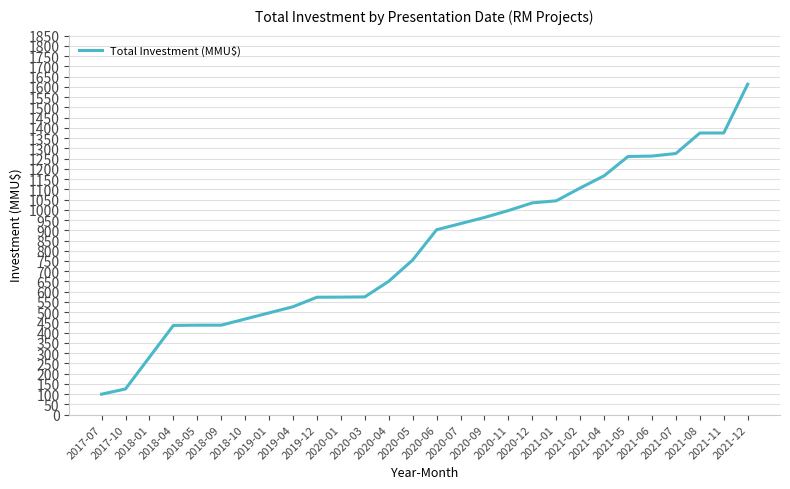

Which label corresponds to the smallest value in the chart?

2017-07